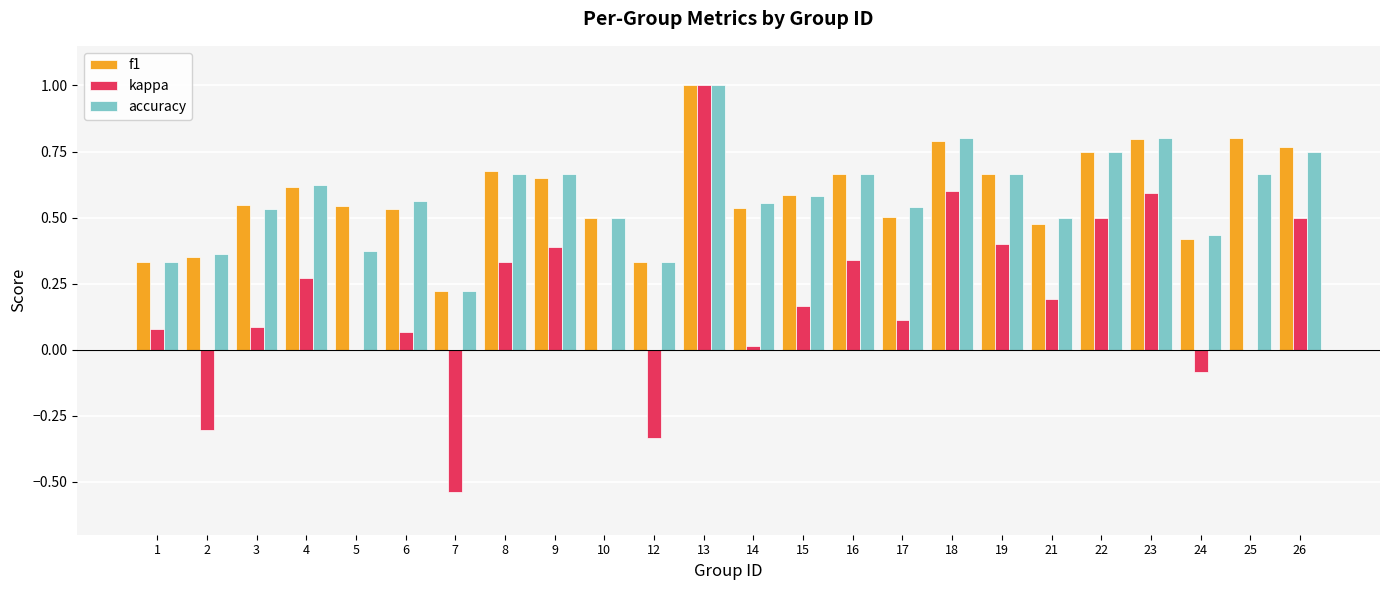

What is the highest value of the f1 series?

1.0